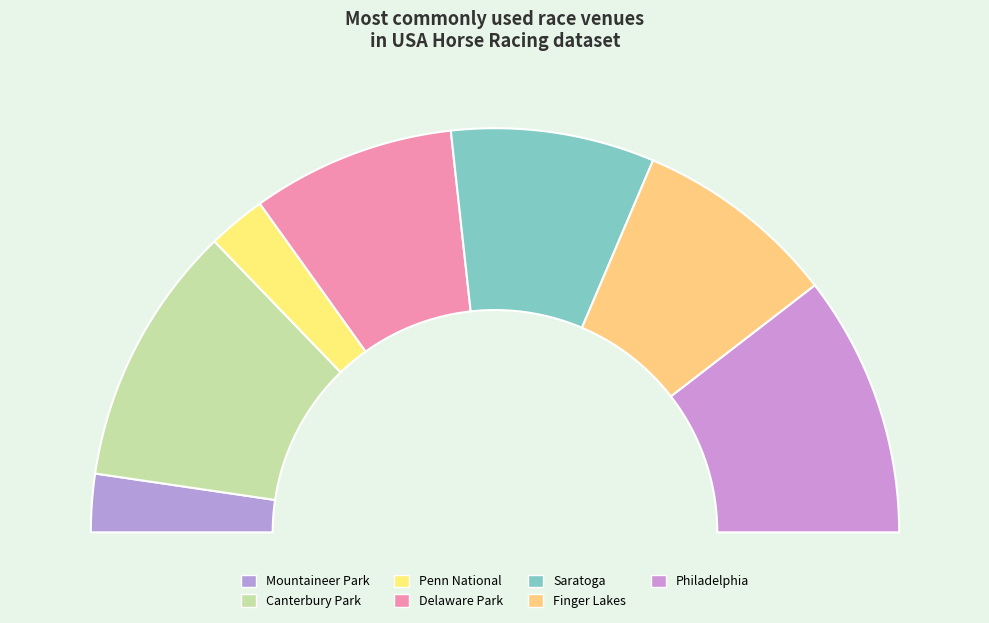

To the nearest percent, what is the average slice percentage?

14%